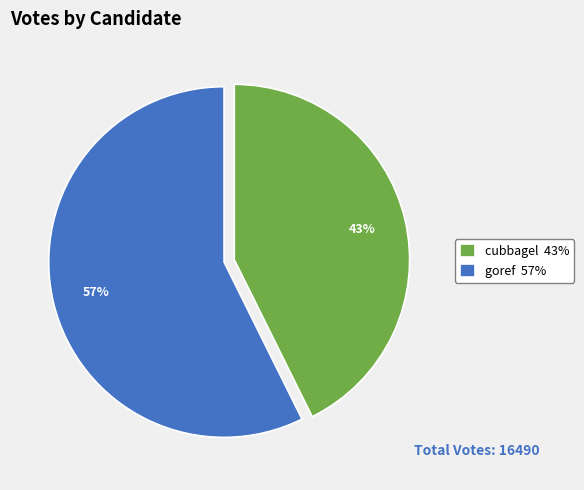

To the nearest percent, what portion does goref represent?

57%